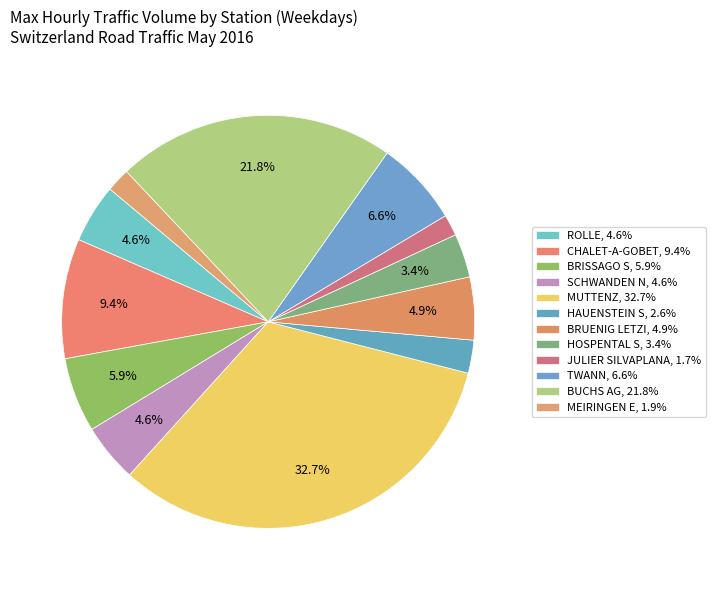

Count the number of slices in the pie.

12